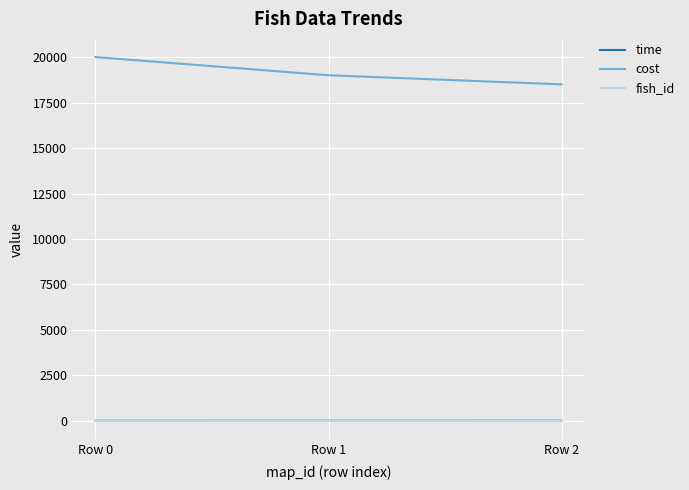

Which category has the highest value in the cost series?

Row 0